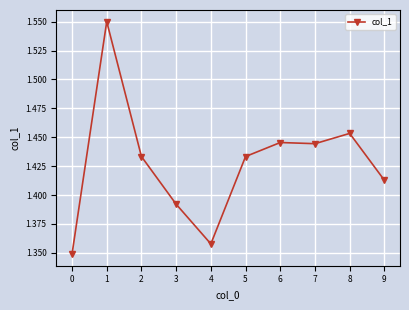

Which has a higher value, 8 or 0?

8